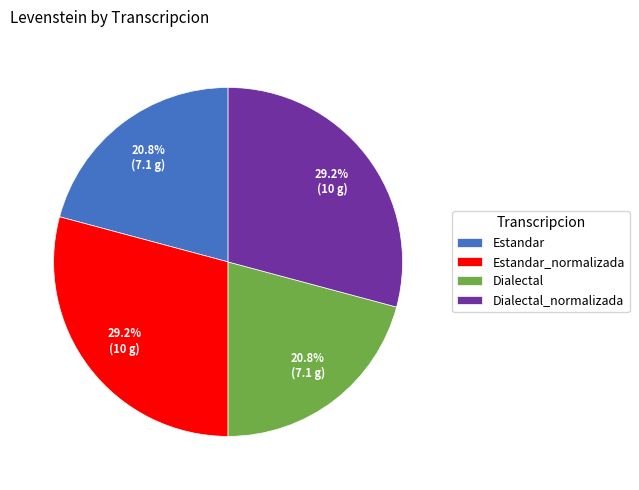

To the nearest percent, what is the difference between the largest and smallest slice percentages?

8%